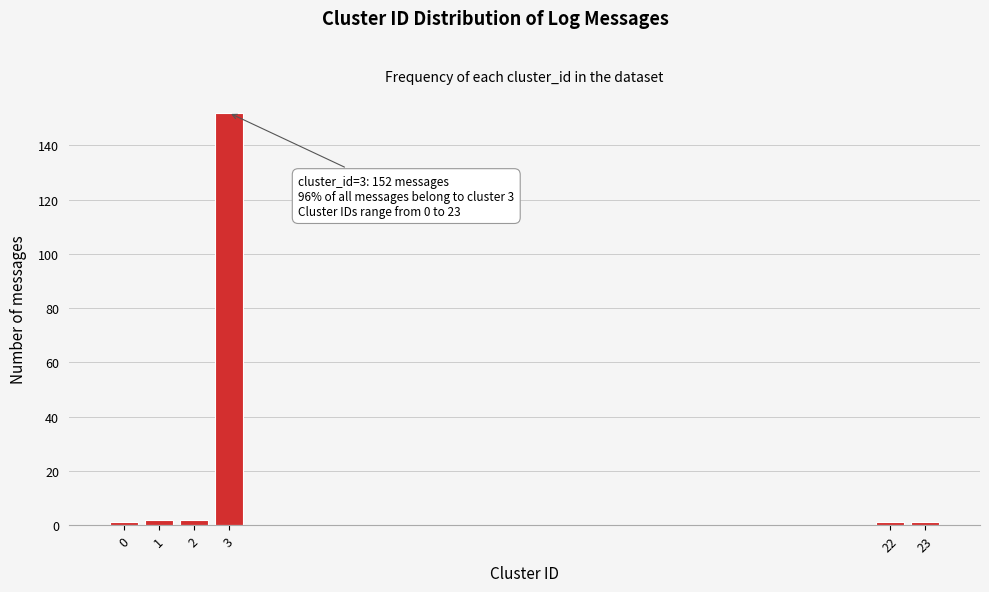

Reading left to right, transcribe all the data shown in this chart.

1	2	2	152	1	1